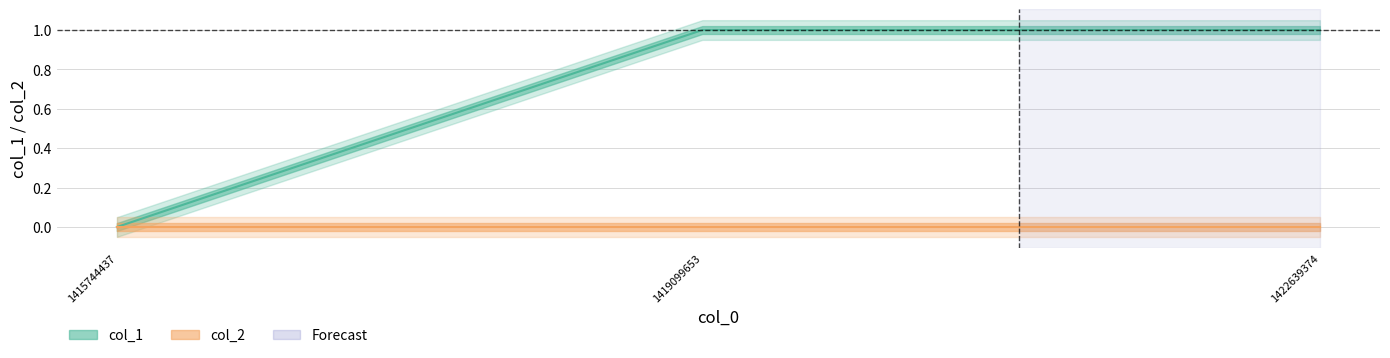

Reading left to right, list all the values displayed in this chart.

1415744437=0	1419099653=1	1422639374=1